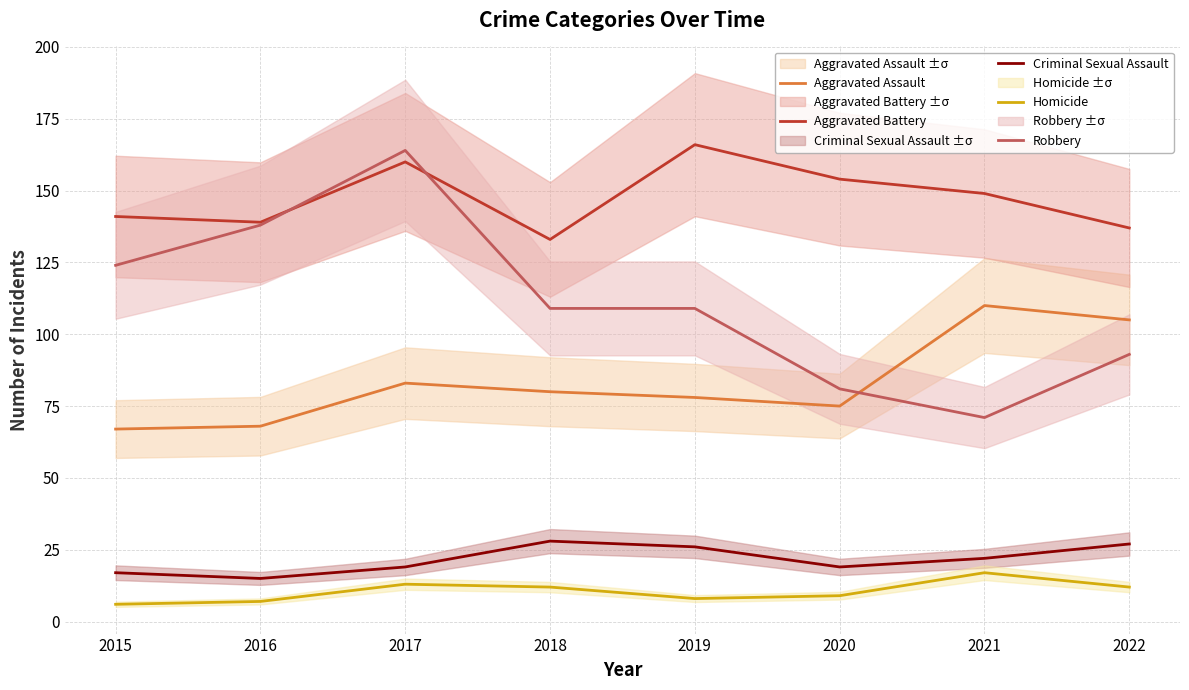

How many lines are shown in the chart?

5